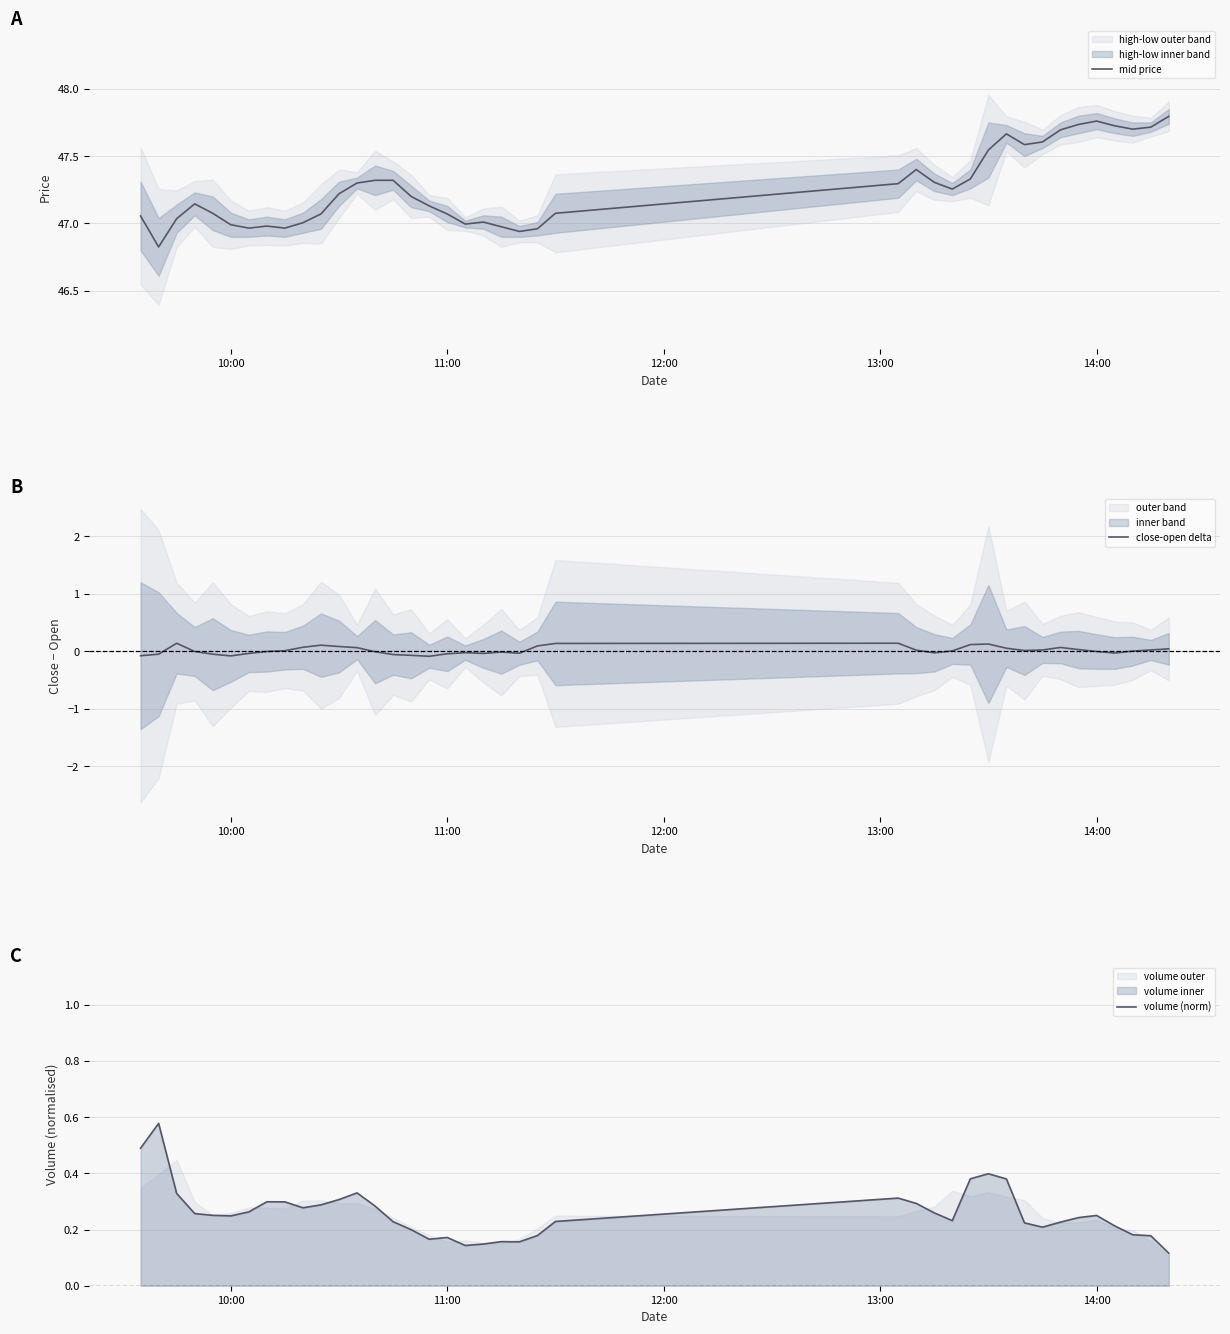

At which category does close-open delta reach its first local valley?

10:00